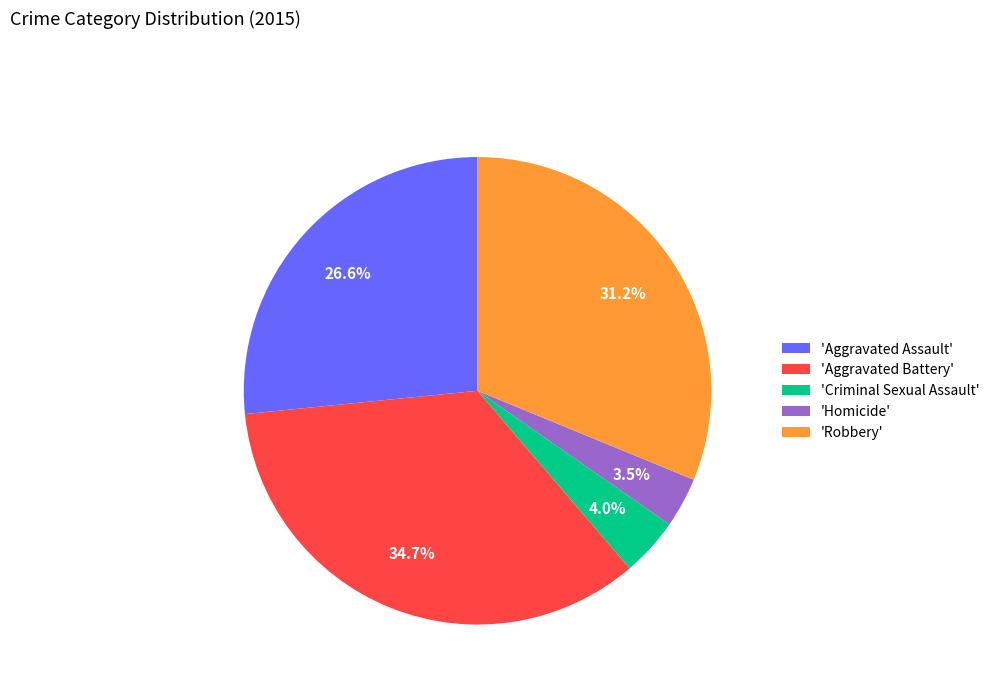

Rank the categories by value from lowest to highest.

'Homicide', 'Criminal Sexual Assault', 'Aggravated Assault', 'Robbery', 'Aggravated Battery'